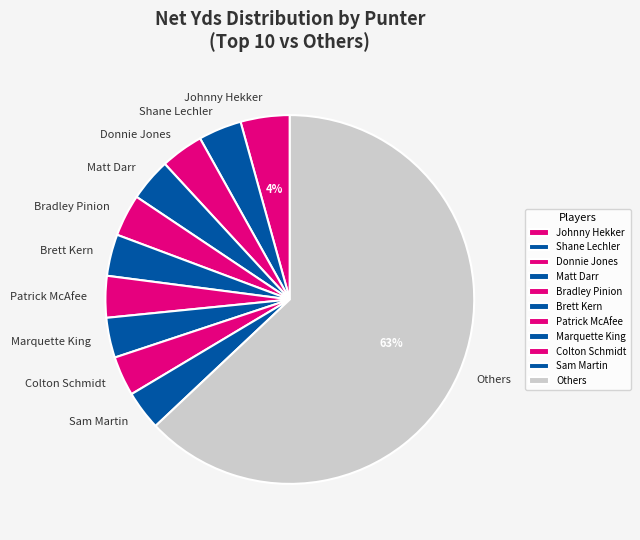

To the nearest percent, what is the average slice percentage?

9%